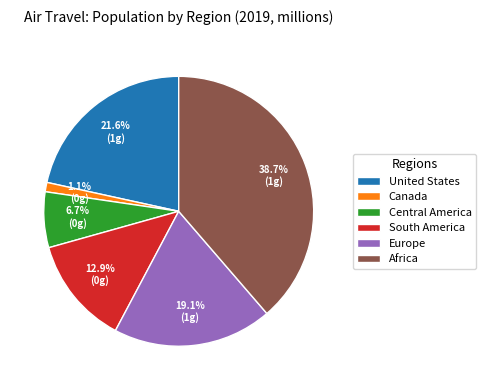

To the nearest percent, what is the difference between the South America and Canada slice percentages?

12%